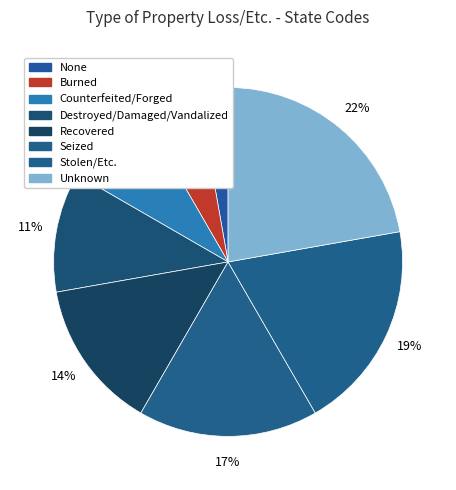

True or false: Stolen/Etc. accounts for 19% of the total.

True